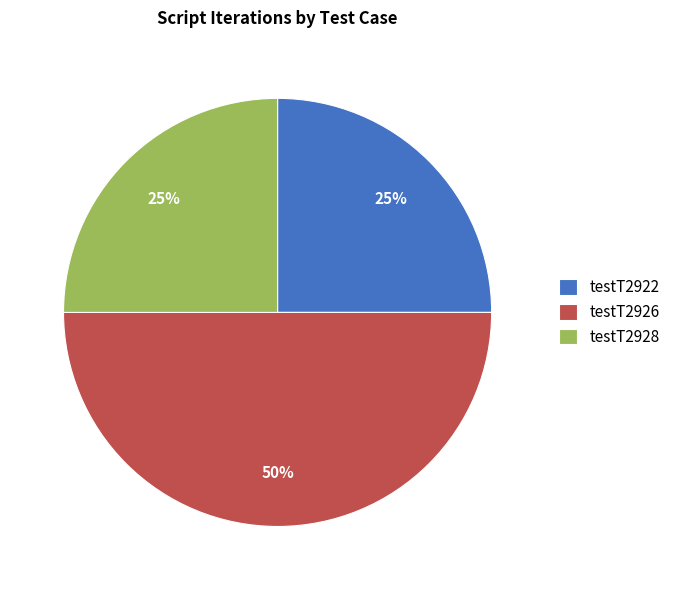

To the nearest percent, what portion does testT2928 represent?

25%